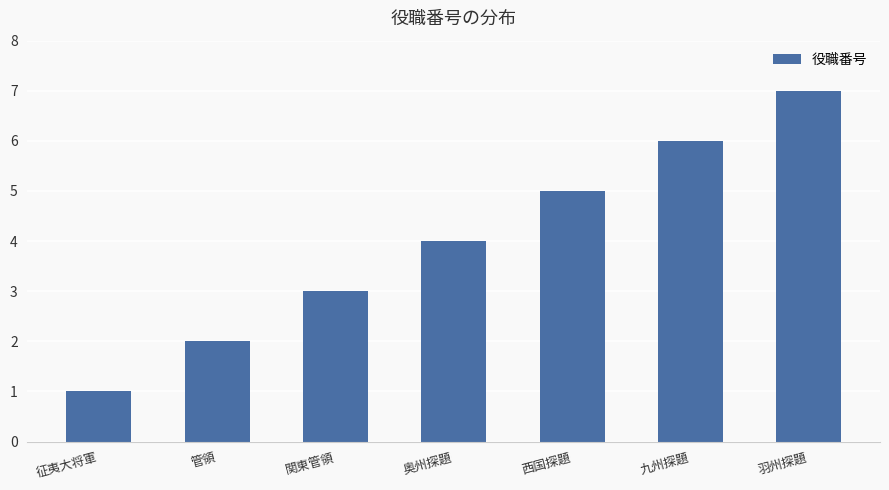

The chart shows a value of 5 at 西国探題. True or false?

True